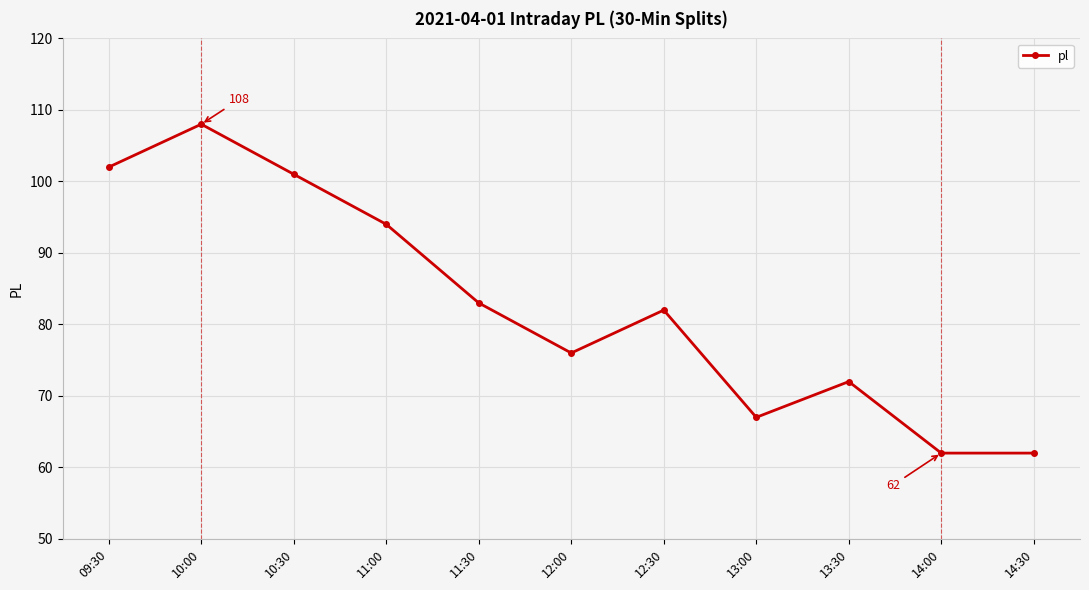

What is the average value?

83